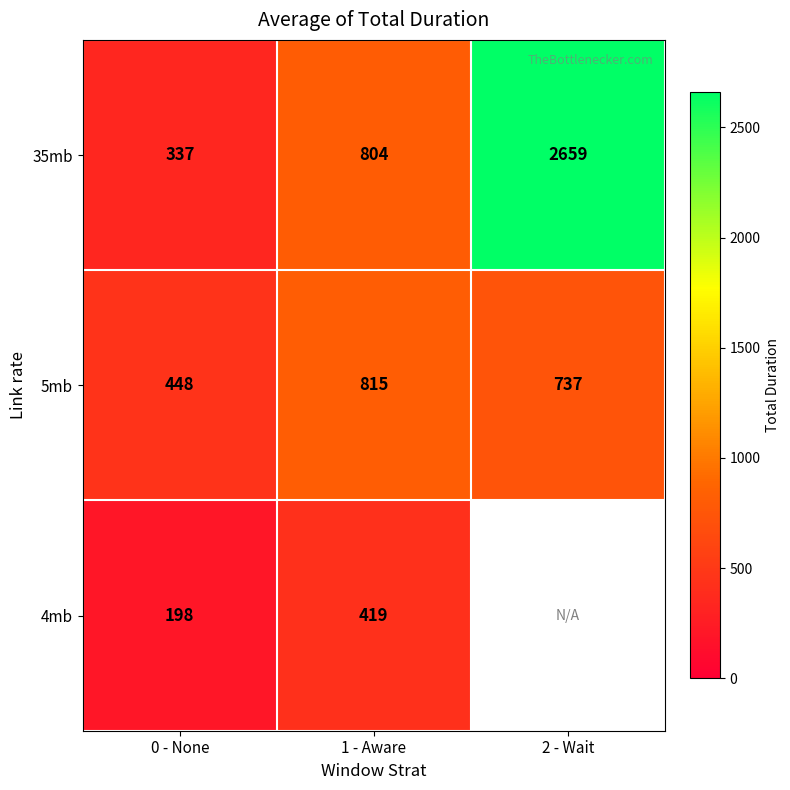

What is the difference between the highest and lowest values at 0 - None?

250